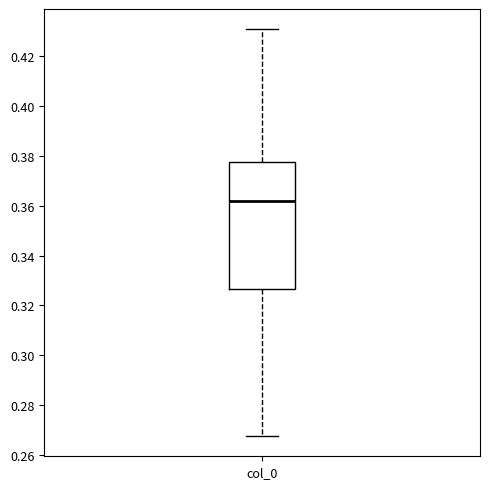

Read this box plot against the y-axis: the position of the median line, the range covered by the box, and the ends of both whiskers. The values are not printed on the chart, so give them approximately, as read against the axis.

median 0.362, box 0.326 to 0.378, whiskers 0.268 to 0.430